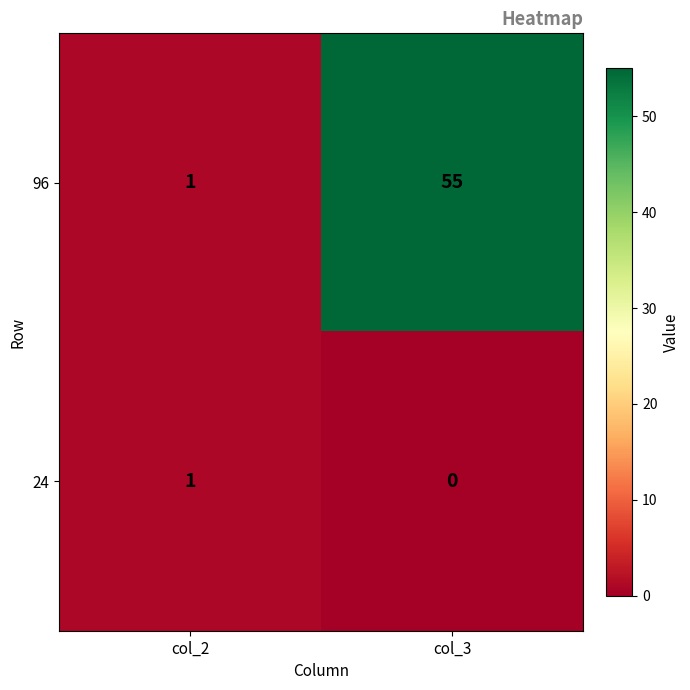

True or false: 24 has a value of 1 at col_2.

True